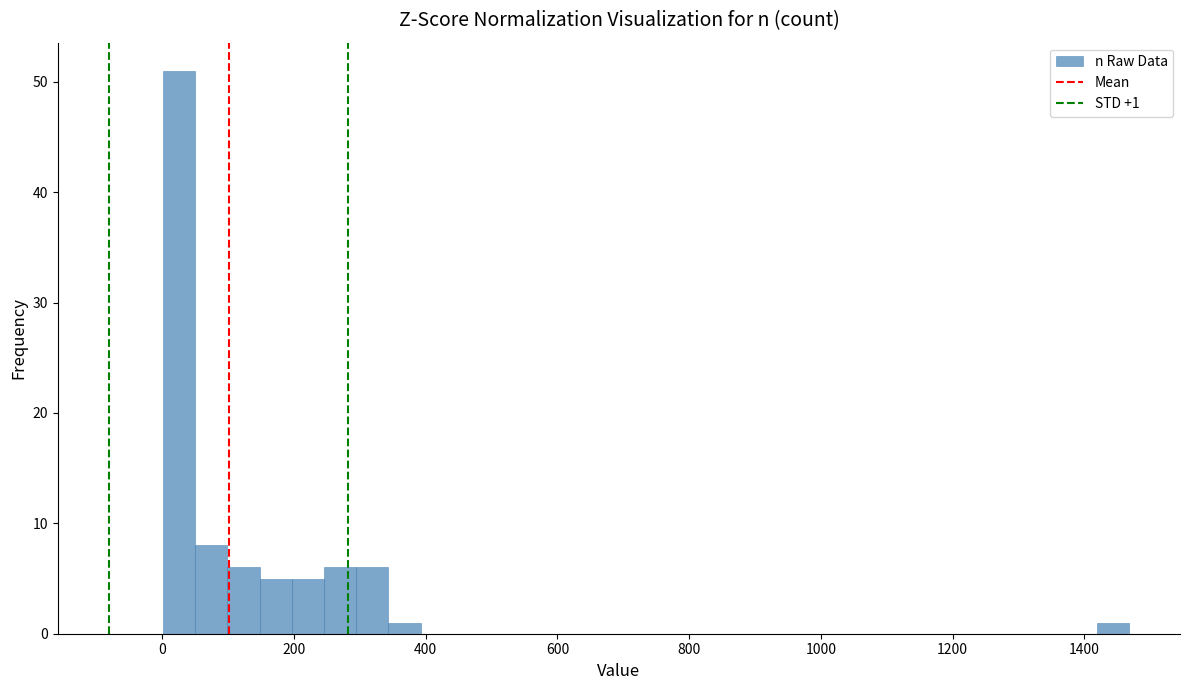

Read against the x-axis, roughly where is the centre of the tallest bar?

20